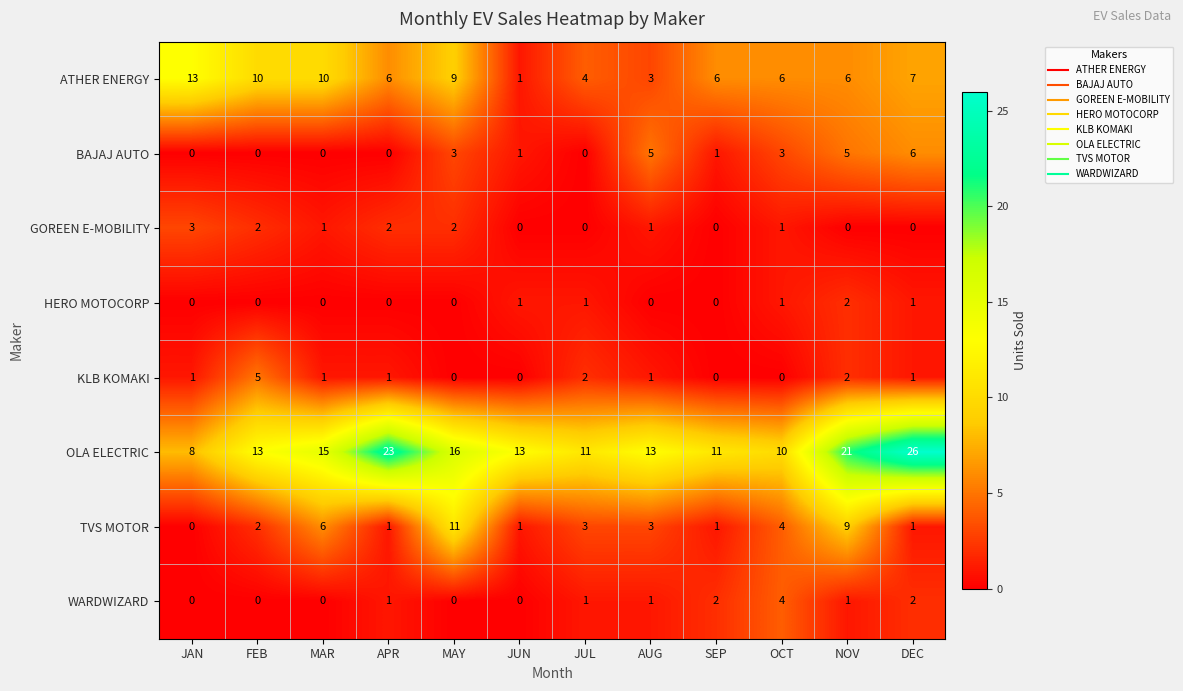

At which category does the chart reach its peak across all series?

DEC